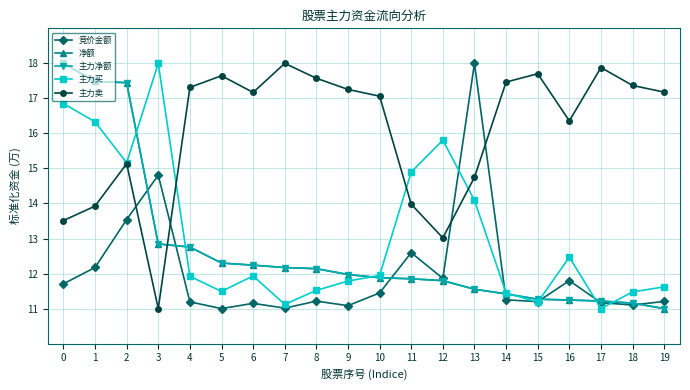

Reading left to right, transcribe all the data shown in this chart.

竞价金额: 0=11.7	1=12.2	2=13.5	3=14.8	4=11.2	5=11.0	6=11.1	7=11.0	8=11.2	9=11.1	10=11.4	11=12.6	12=11.9	13=18.0	14=11.3	15=11.2	16=11.8	17=11.2	18=11.1	19=11.2
净额: 0=18.0	1=17.5	2=17.4	3=12.8	4=12.8	5=12.3	6=12.2	7=12.2	8=12.1	9=12.0	10=11.9	11=11.9	12=11.8	13=11.6	14=11.4	15=11.3	16=11.2	17=11.2	18=11.2	19=11.0
主力净额: 0=18.0	1=17.5	2=17.4	3=12.8	4=12.8	5=12.3	6=12.2	7=12.2	8=12.1	9=12.0	10=11.9	11=11.9	12=11.8	13=11.6	14=11.4	15=11.3	16=11.2	17=11.2	18=11.2	19=11.0
主力买: 0=16.9	1=16.3	2=15.2	3=18.0	4=11.9	5=11.5	6=11.9	7=11.1	8=11.5	9=11.8	10=11.9	11=14.9	12=15.8	13=14.1	14=11.4	15=11.2	16=12.5	17=11.0	18=11.5	19=11.6
主力卖: 0=13.5	1=13.9	2=15.1	3=11.0	4=17.3	5=17.6	6=17.2	7=18.0	8=17.6	9=17.3	10=17.1	11=14.0	12=13.0	13=14.7	14=17.5	15=17.7	16=16.4	17=17.9	18=17.4	19=17.2